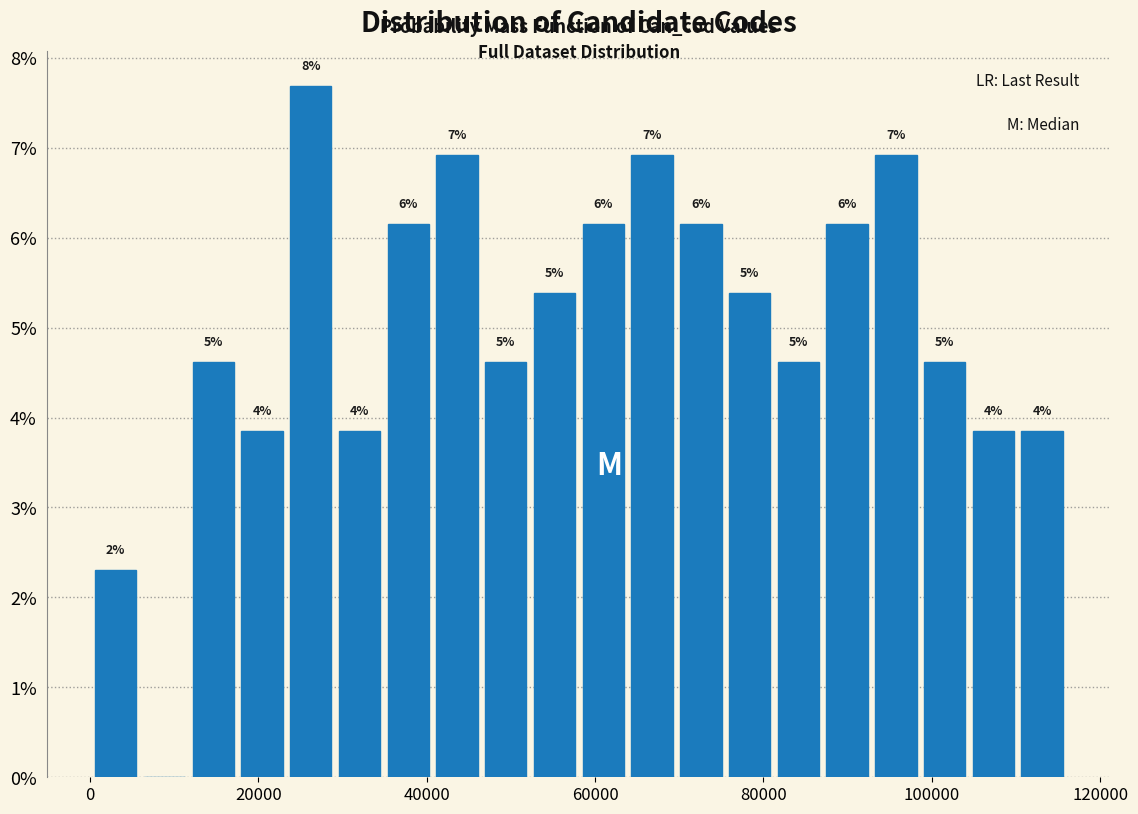

Read against the x-axis, roughly where is the centre of the tallest bar?

26000